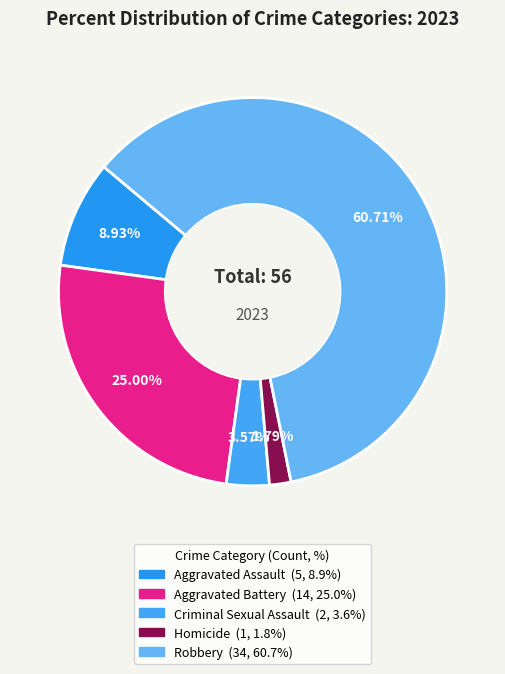

What percentage do Robbery and Homicide together represent?

62.5%